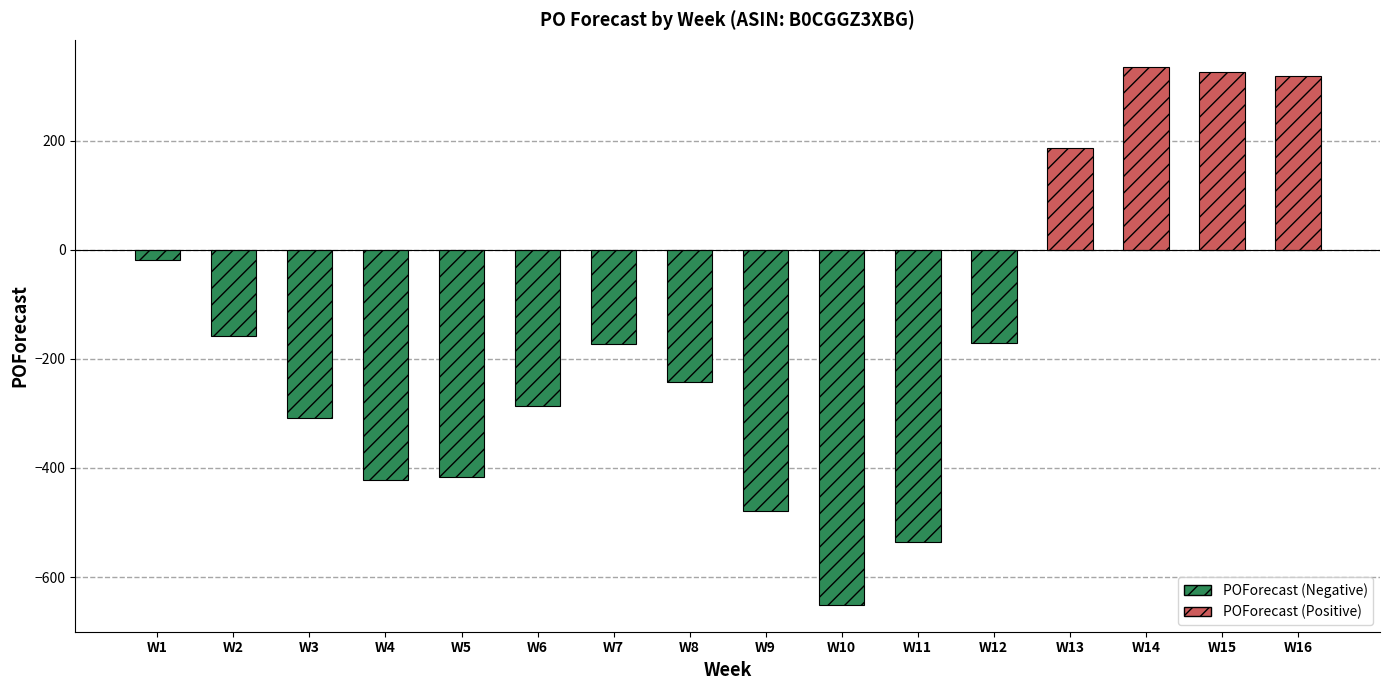

Is it true that the value at W16 is 417?

False